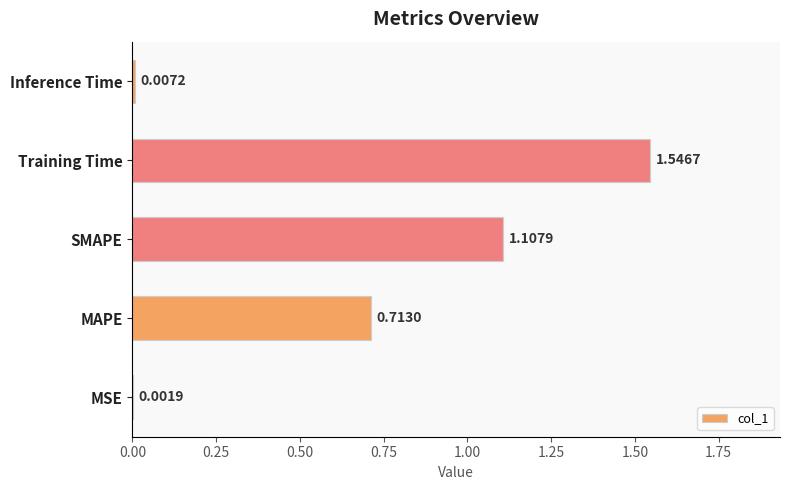

Where is the data nearest to the value 0?

MSE